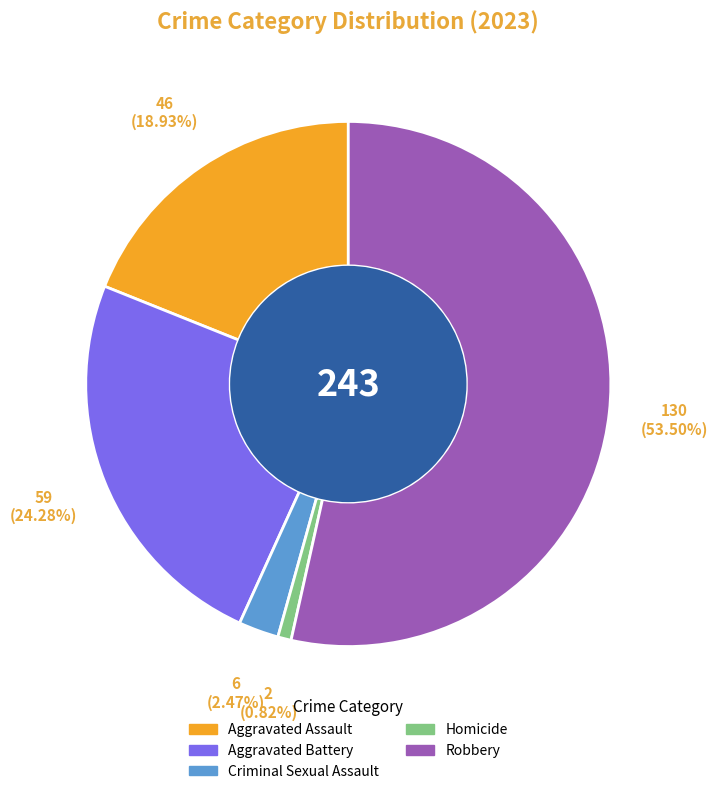

What is the ratio of the value at Aggravated Battery to the value at Criminal Sexual Assault?

9.8